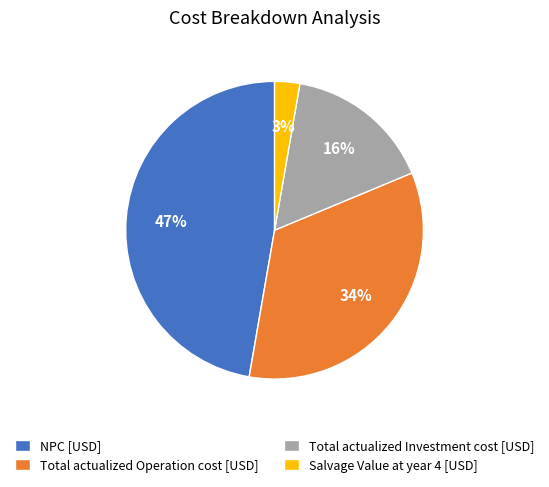

What percentage is the Total actualized Operation cost [USD] slice, to the nearest percent?

34%